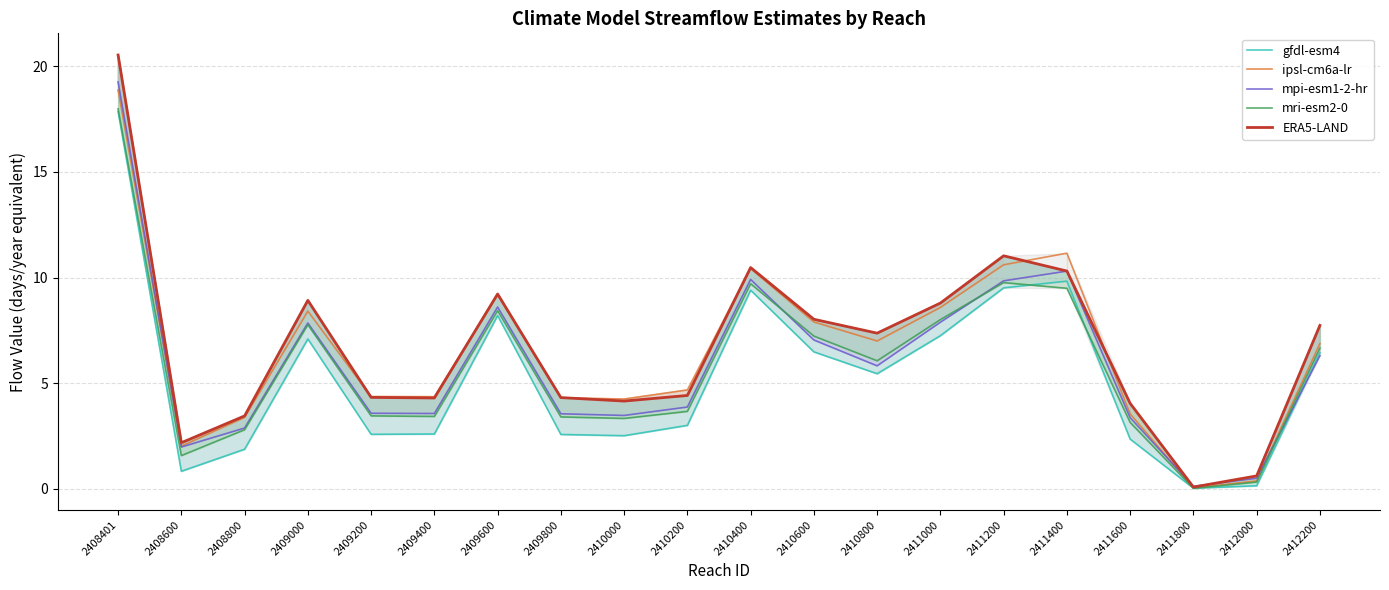

What is the total value across all series at 2408800?

14.4